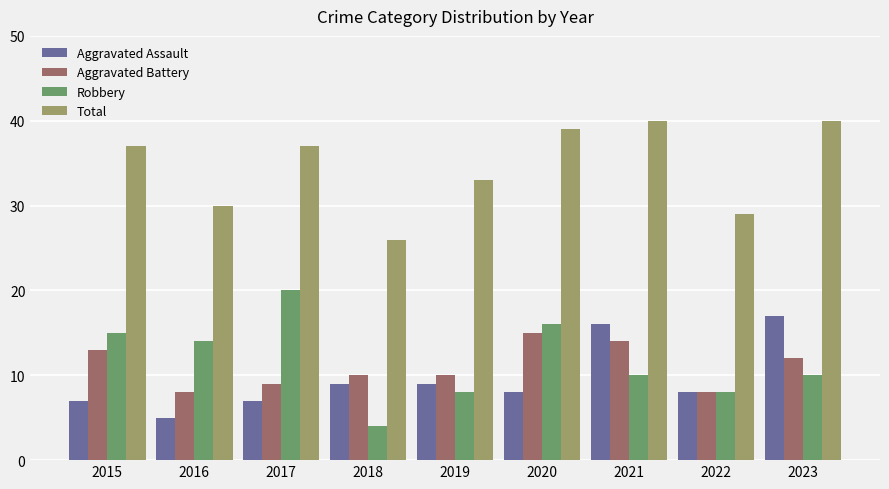

What are all the series names shown in the legend?

Aggravated Assault, Aggravated Battery, Robbery, Total